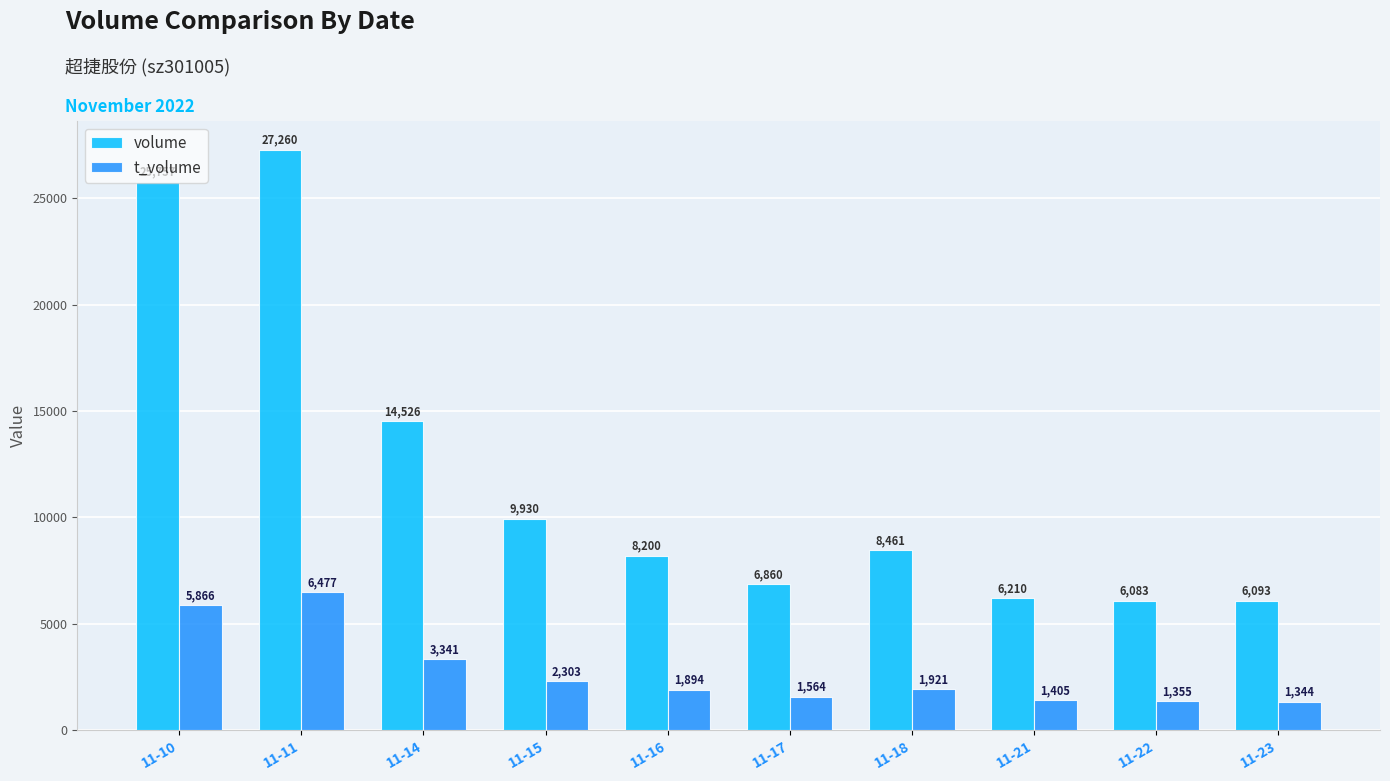

Where does the volume series first go above 8461?

11-10